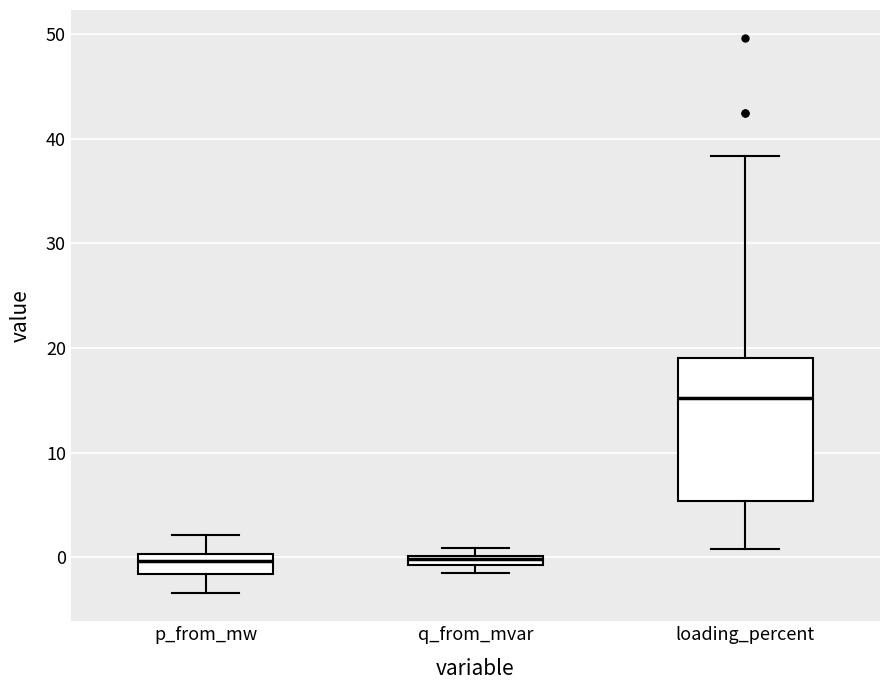

Comparing the boxes themselves (not the whiskers), which one is the tallest?

loading_percent